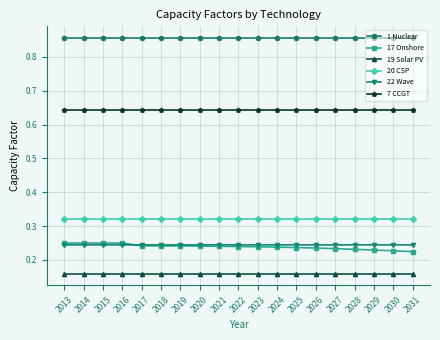

True or false: 20 CSP and 17 Onshore cross at least once.

False